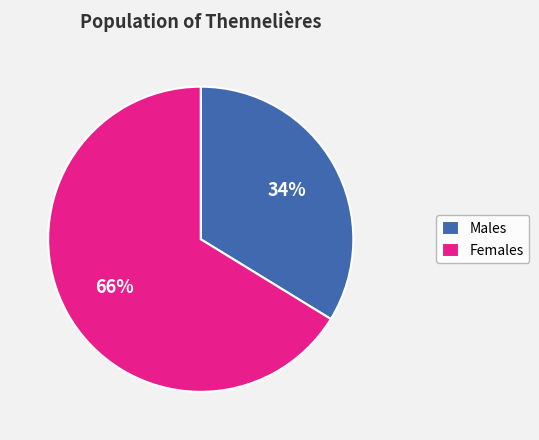

Is there any slice that represents more than half of the pie?

Yes